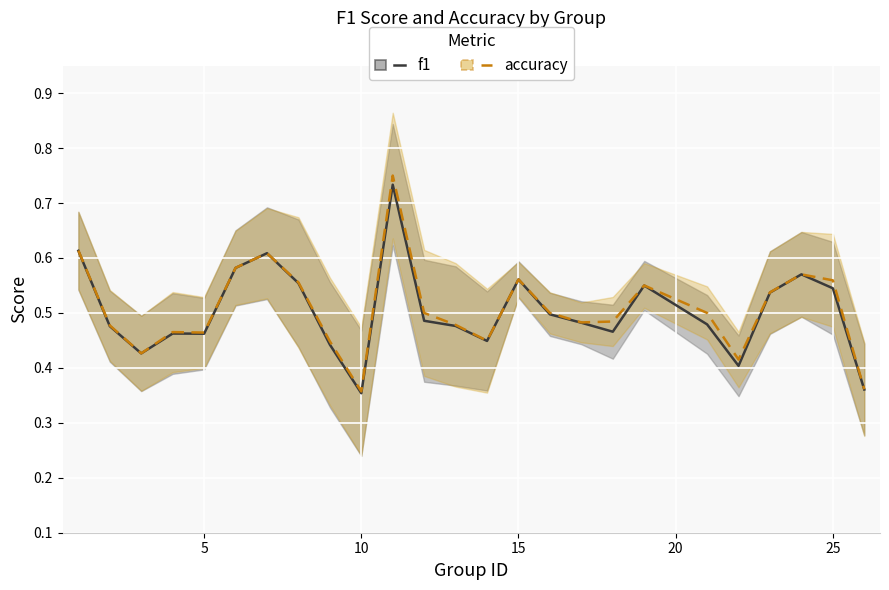

Which series has the widest spread of values?

accuracy